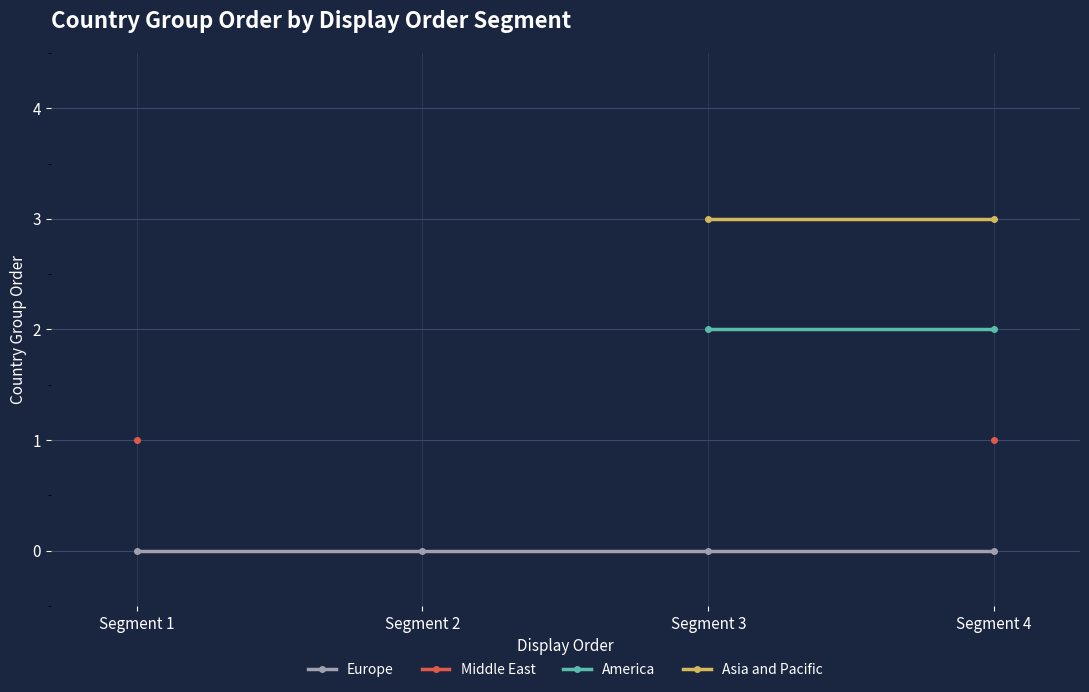

The value of America at Segment 3 is 2.0. True or false?

True